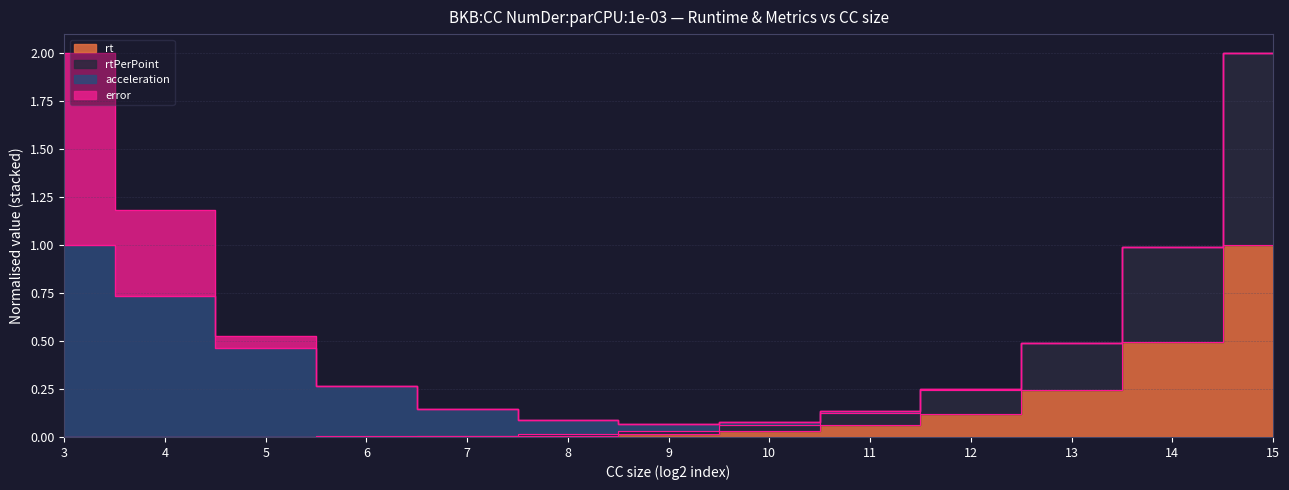

Is it true that rt equals 0.0 at 6?

True